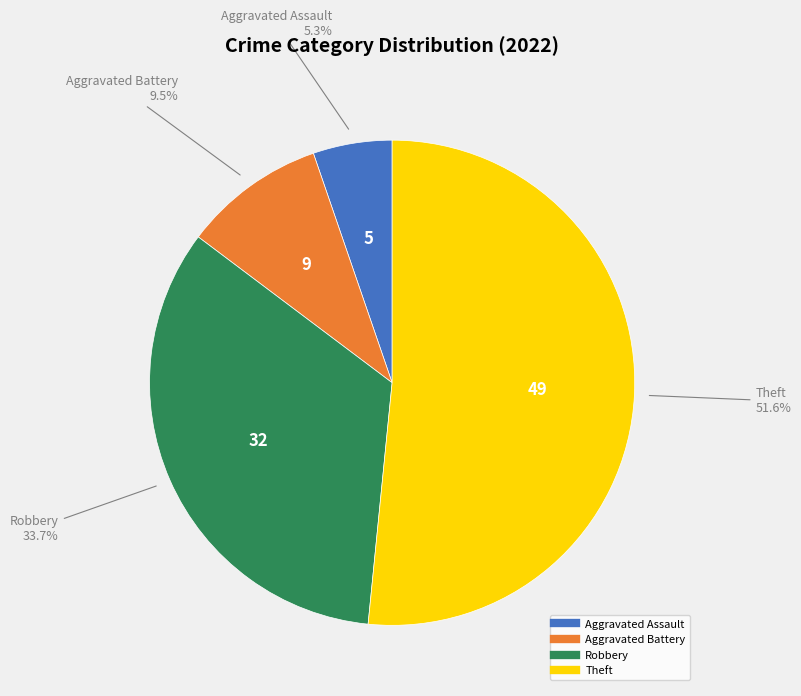

Which category has the biggest portion of the pie?

Theft